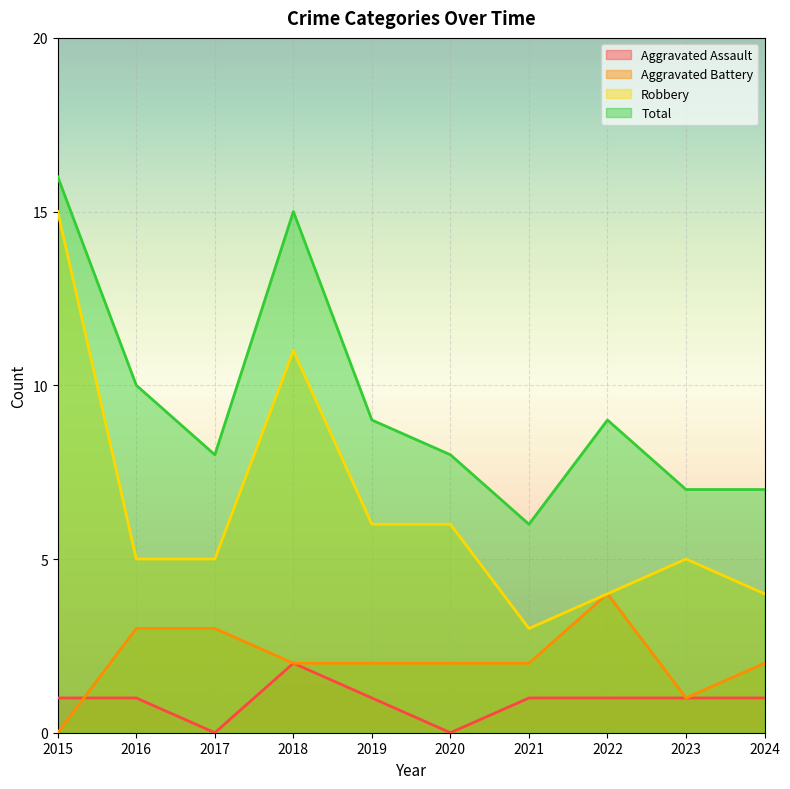

Where is the first local minimum for Aggravated Battery?

2023